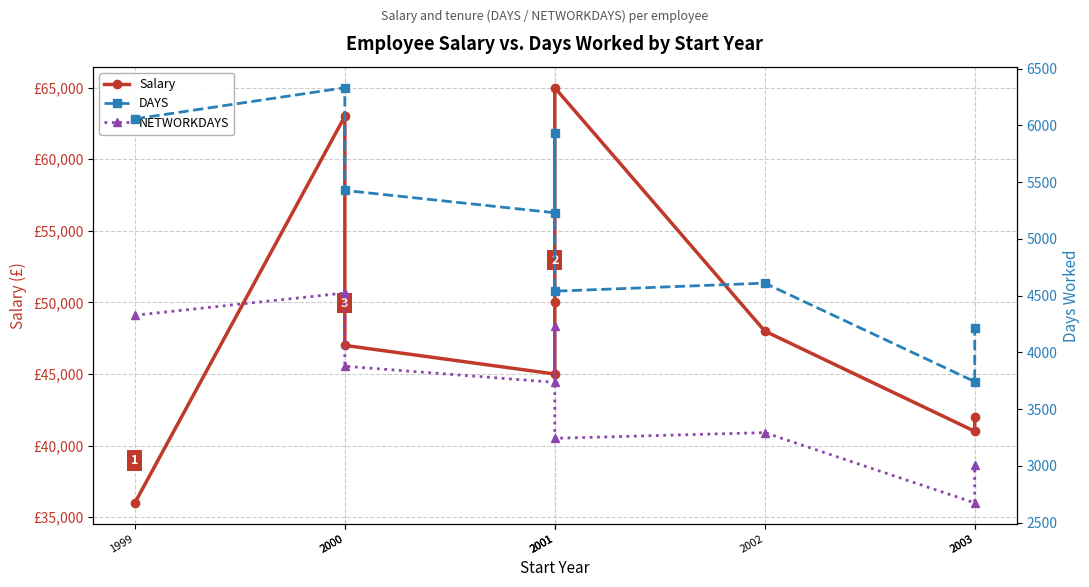

Reading right to left, extract all data points from this chart.

Salary: 42000	41000	48000	65000	50000	45000	47000	63000	36000
DAYS: 4214	3743	4611	4540	5930	5231	5428	6333	6058
NETWORKDAYS: 3011	2675	3294	3244	4237	3737	3879	4524	4328